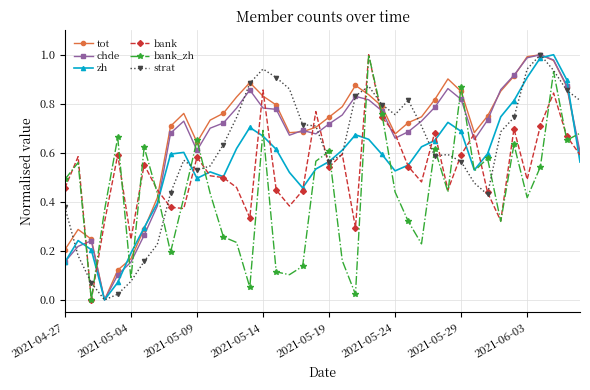

What is the sum of all chde values?

26.2